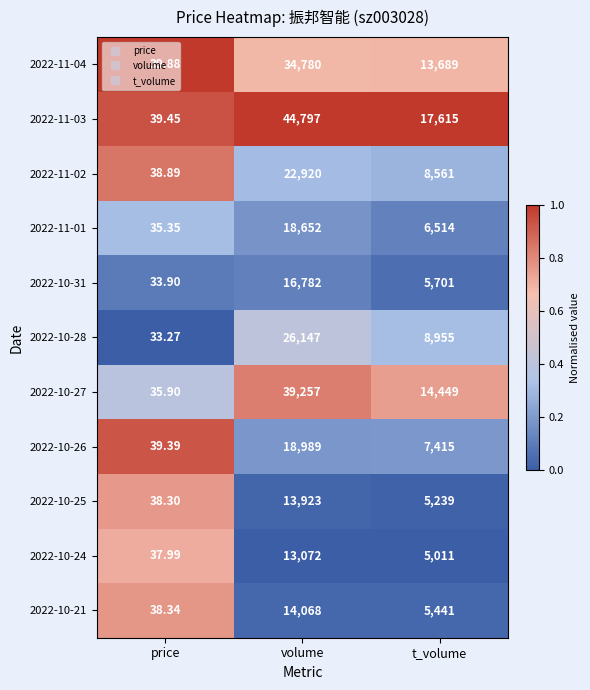

At which category is the sum across all series the highest?

volume